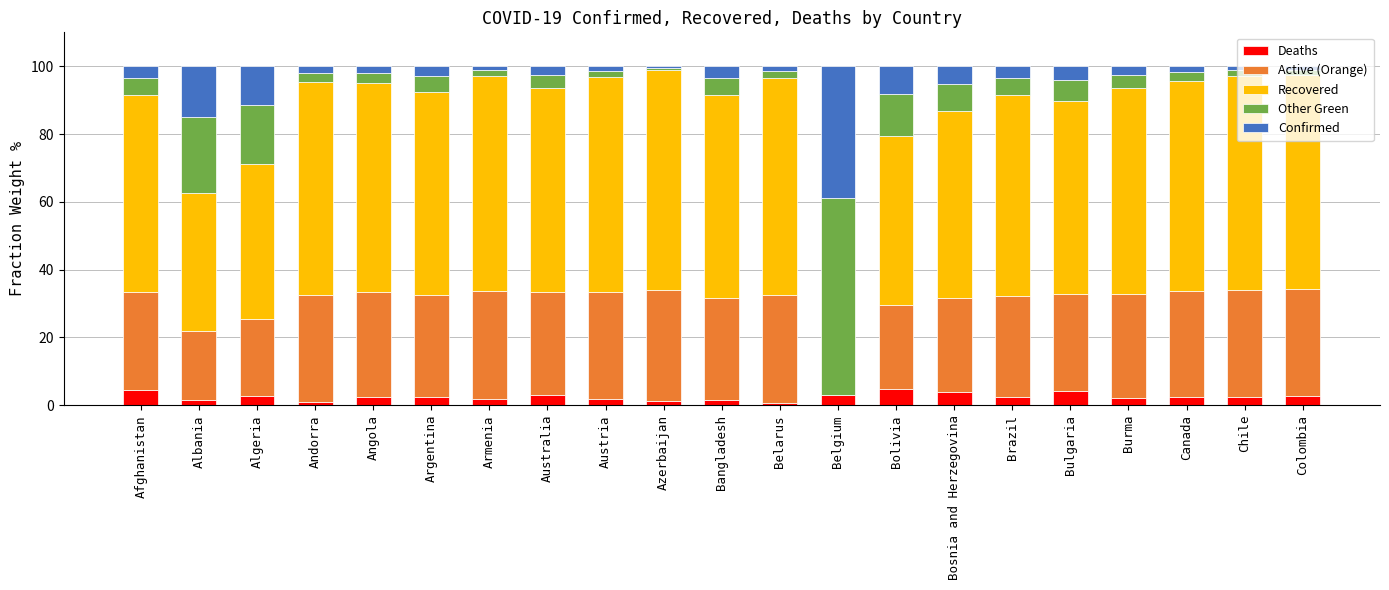

What is the maximum value for Deaths?

4.7